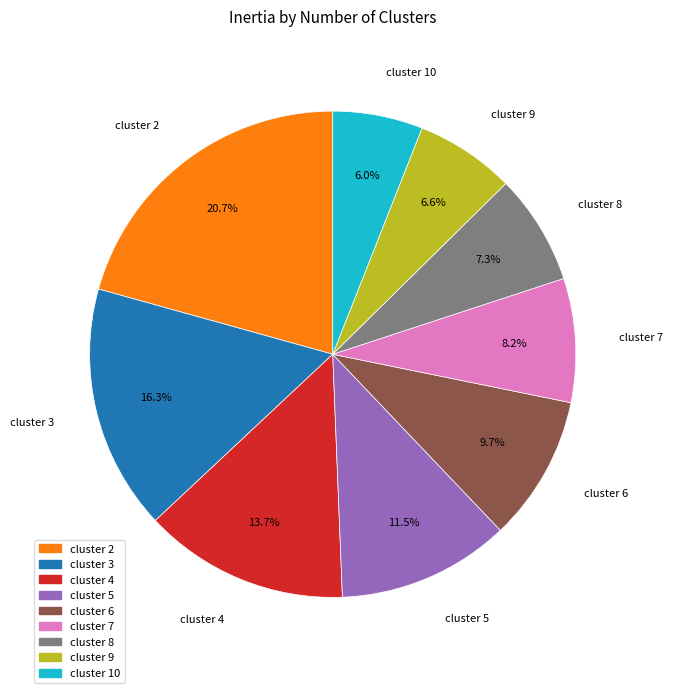

How many slices are in this pie chart?

9